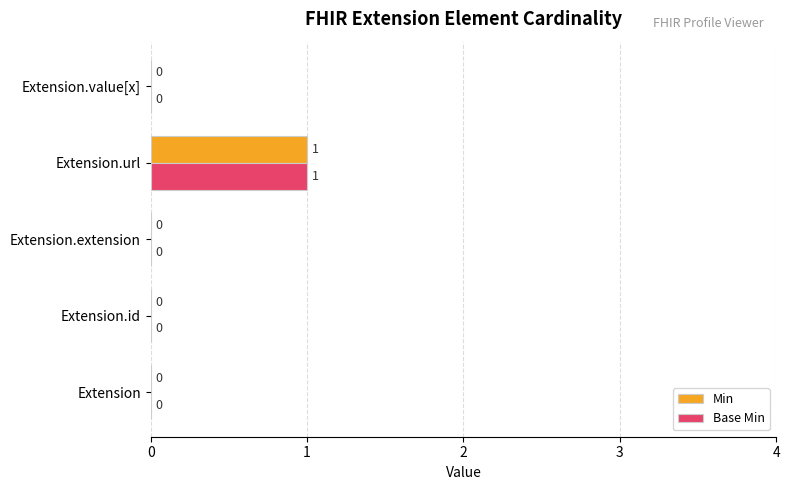

Count the Min values in the range 0 to 1.

5